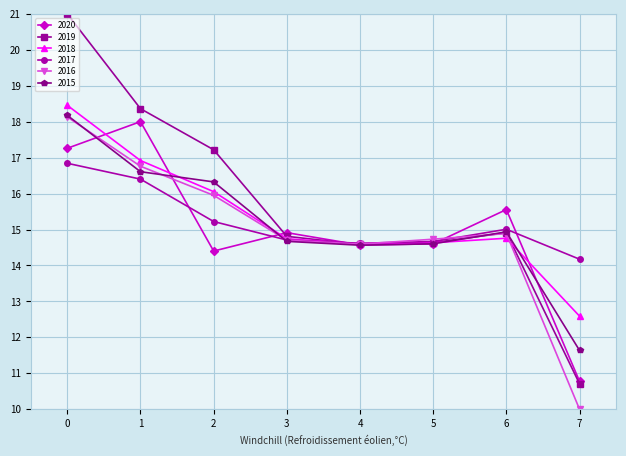

The 2015 series shows 24.1 at 3. True or false?

False